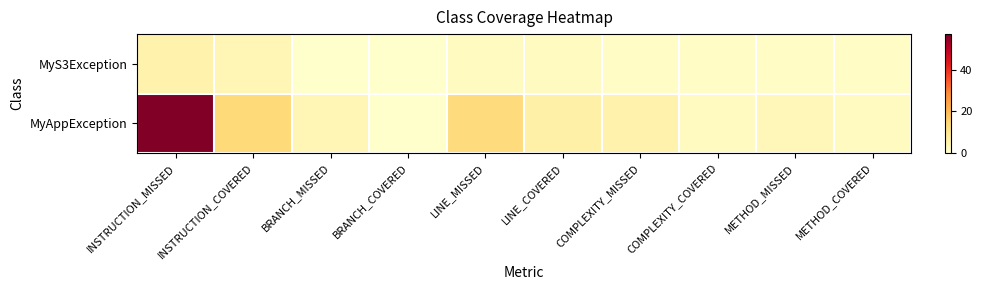

Reading left to right, what are all the values shown in this chart?

MyS3Exception: INSTRUCTION_MISSED=5	INSTRUCTION_COVERED=4	BRANCH_MISSED=0	BRANCH_COVERED=0	LINE_MISSED=2	LINE_COVERED=2	COMPLEXITY_MISSED=1	COMPLEXITY_COVERED=1	METHOD_MISSED=1	METHOD_COVERED=1
MyAppException: INSTRUCTION_MISSED=57	INSTRUCTION_COVERED=14	BRANCH_MISSED=4	BRANCH_COVERED=0	LINE_MISSED=13	LINE_COVERED=6	COMPLEXITY_MISSED=5	COMPLEXITY_COVERED=2	METHOD_MISSED=3	METHOD_COVERED=2